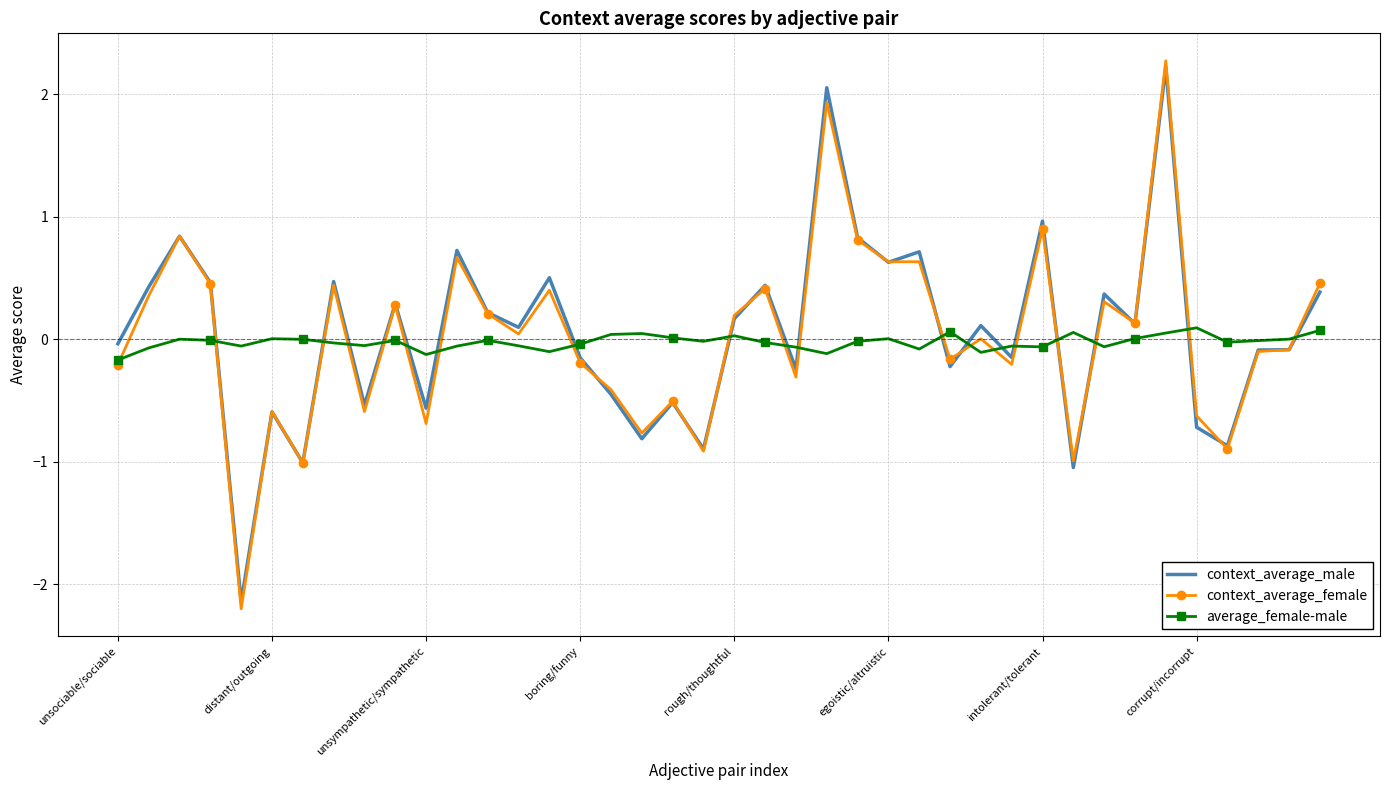

Which series has the widest spread of values?

context_average_female